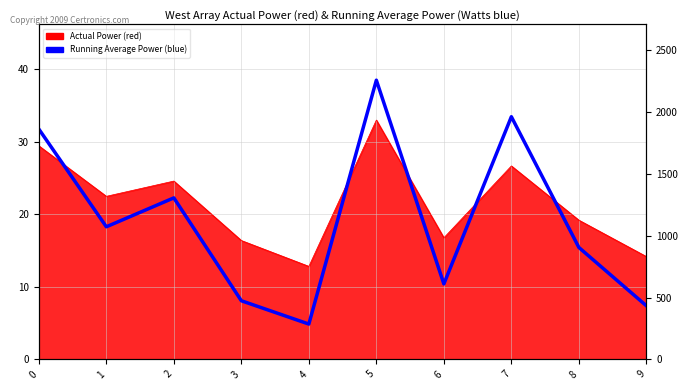

What is the value of the 3rd point from the left?

1306.6